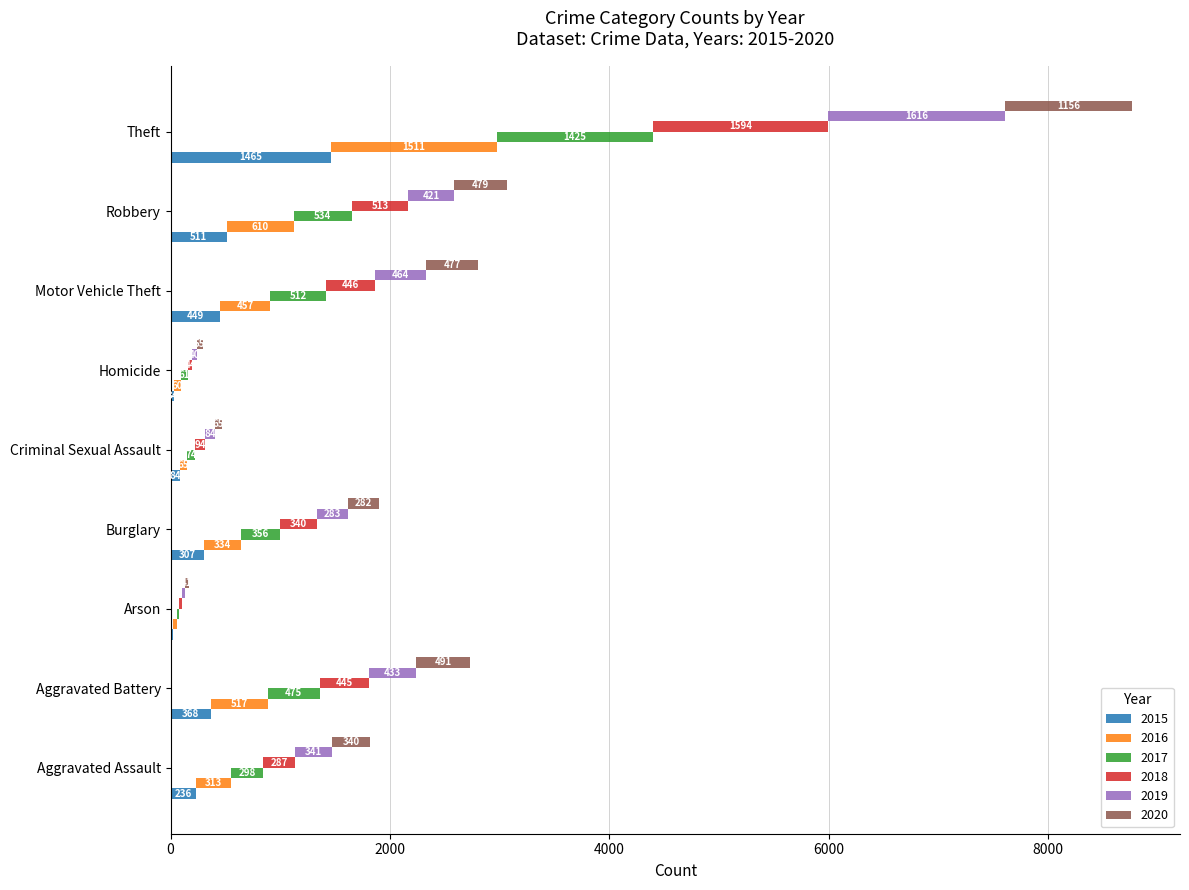

What is the label of the 6th bar from the left?

Homicide